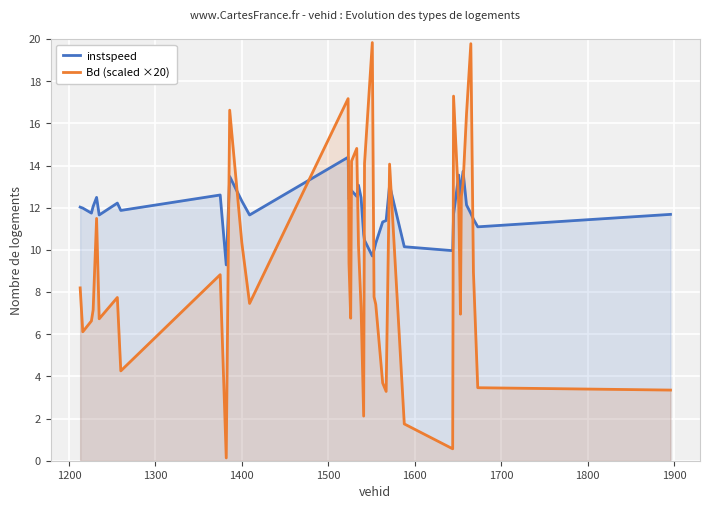

What is the maximum value shown in the chart?

19.8